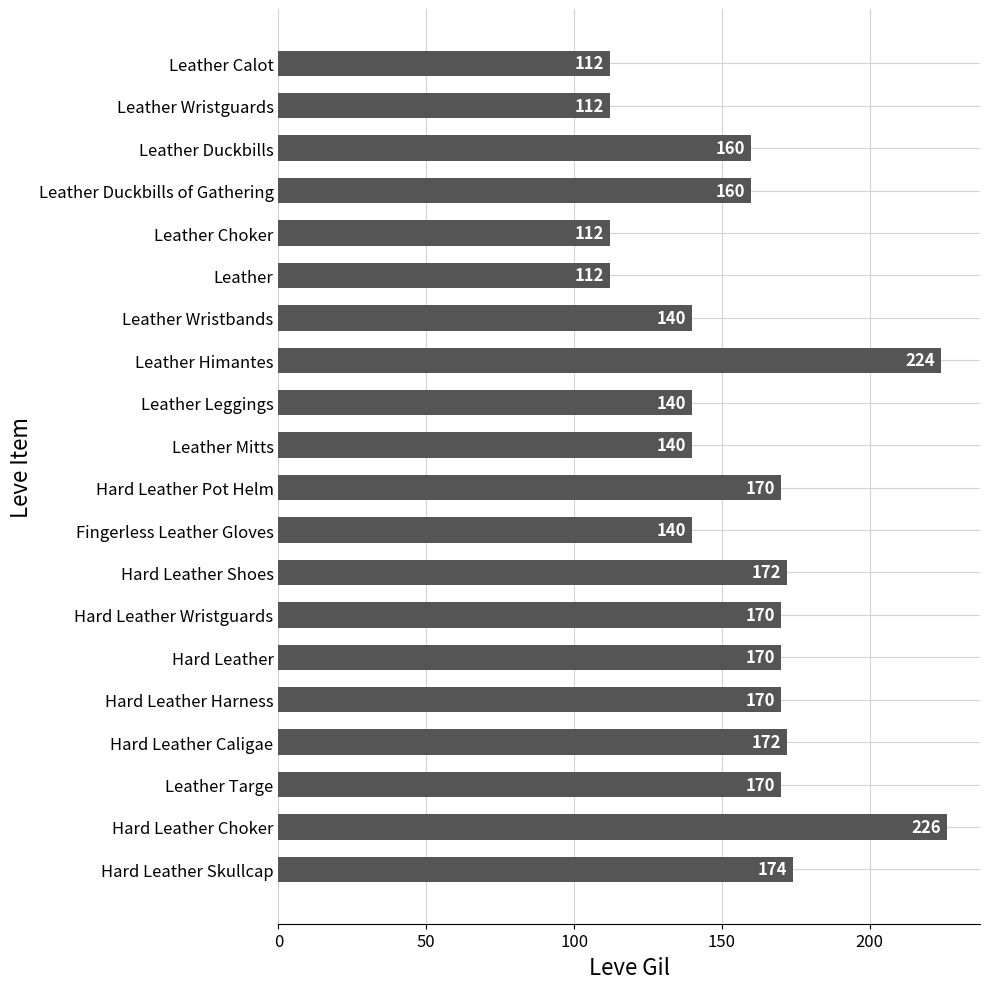

Which has a higher value, Leather or Leather Targe?

Leather Targe